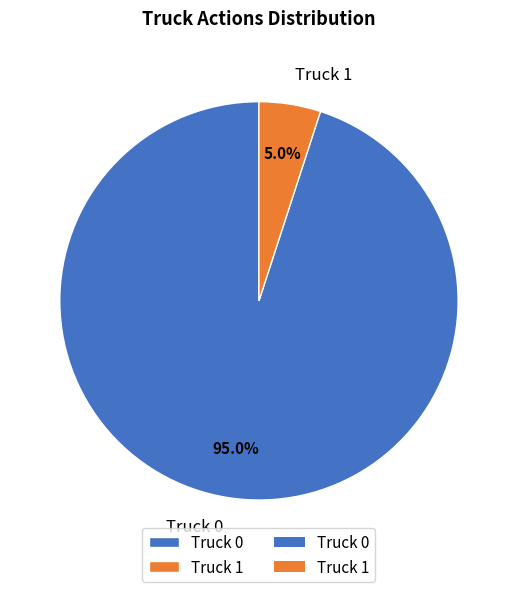

How much of the chart is everything except Truck 0?

5.0%